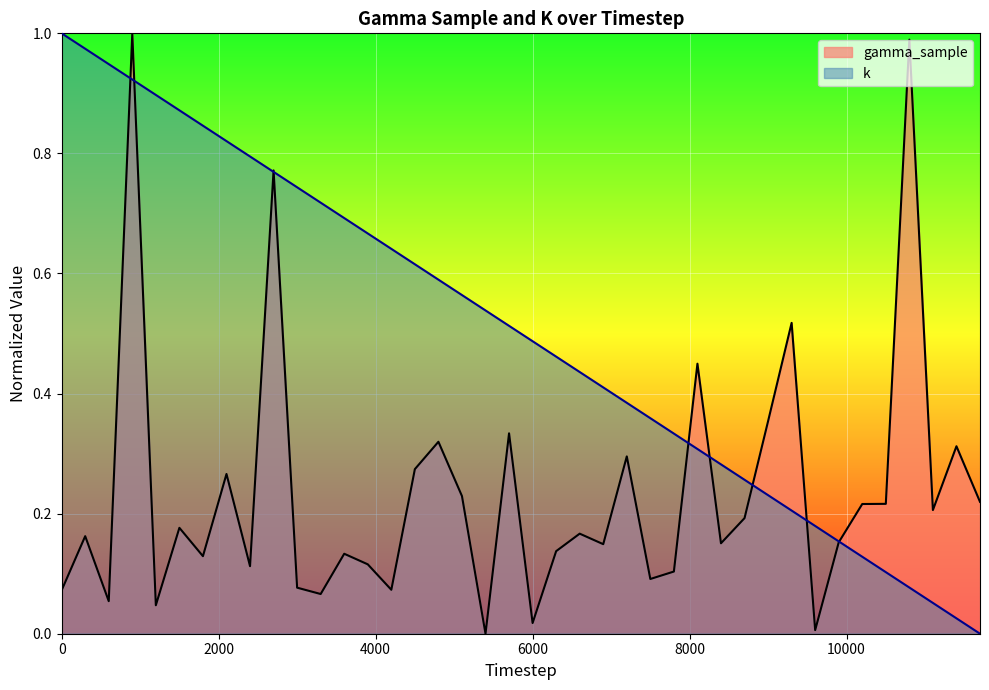

Between which two adjacent categories do k and gamma_sample first intersect?

600 and 900